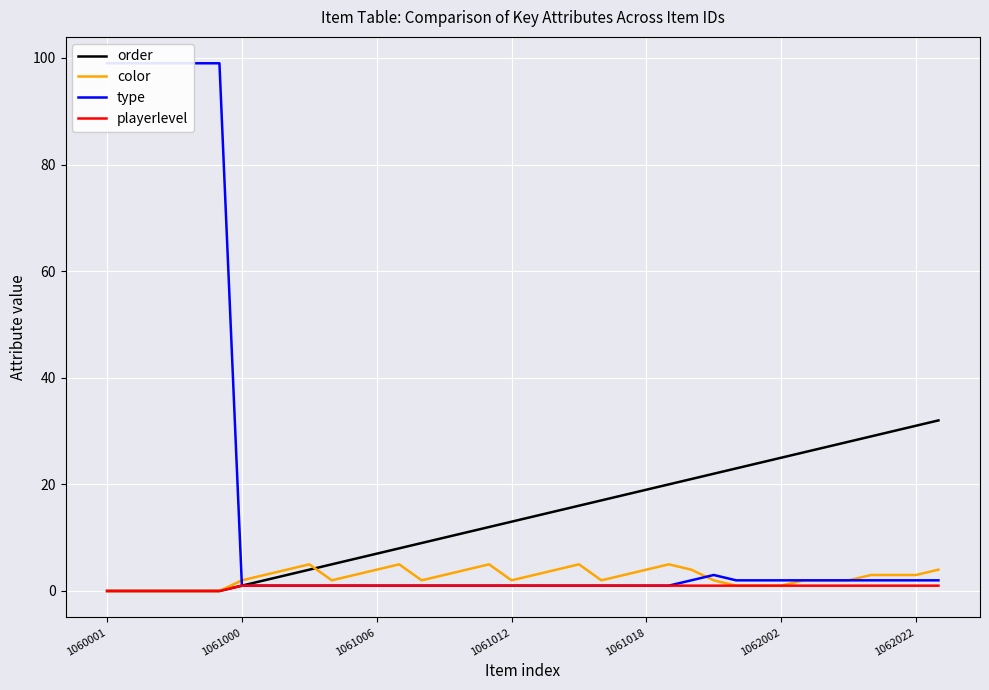

Is it true that color equals 1 at 1062002?

True